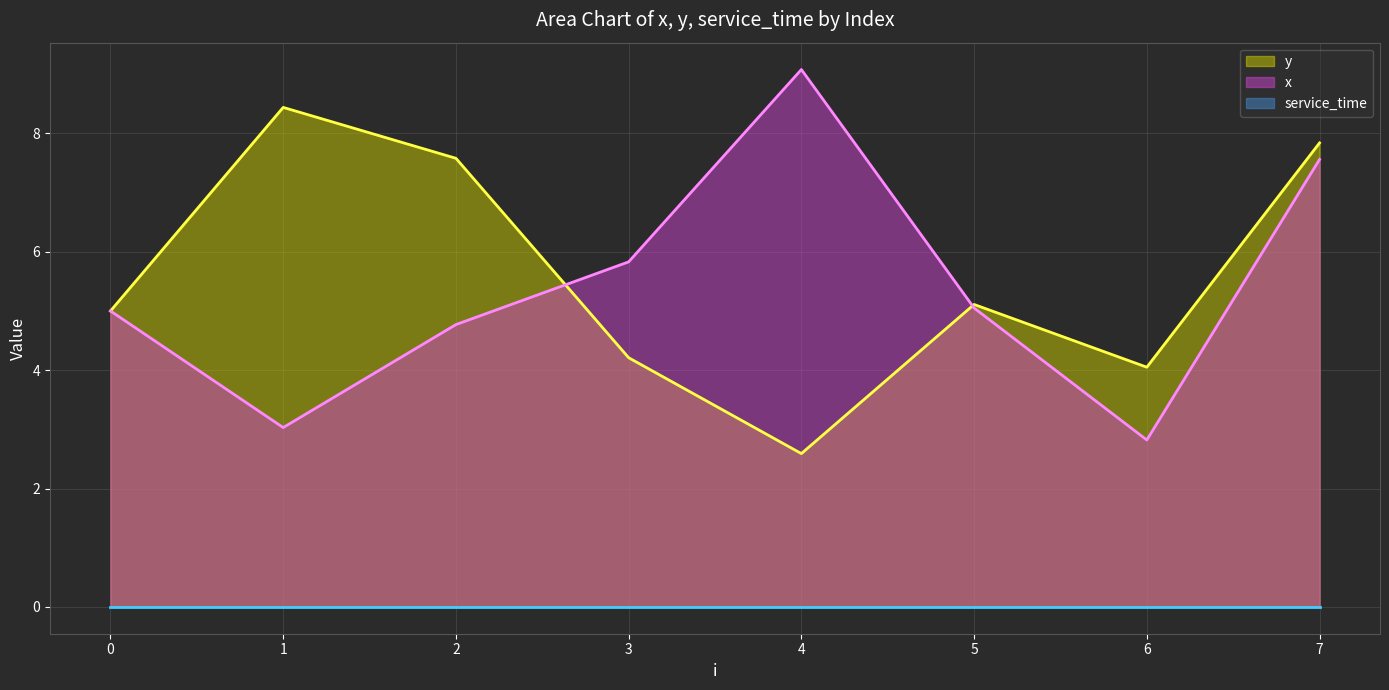

What is the spread (max minus min) of values at 4?

9.1